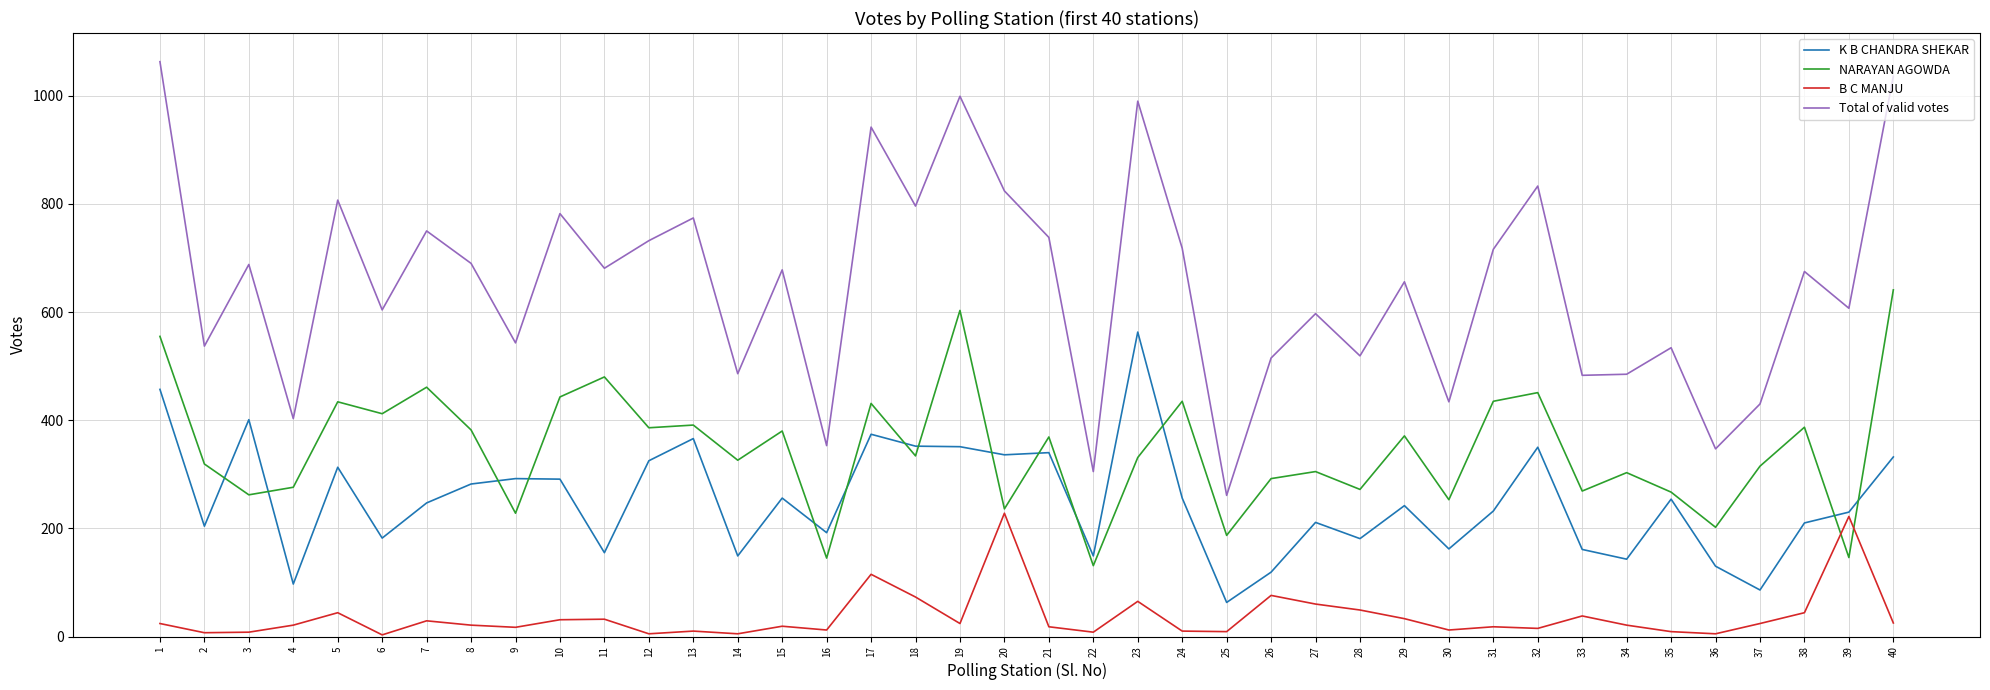

True or false: B C MANJU and Total of valid votes cross at least once.

False